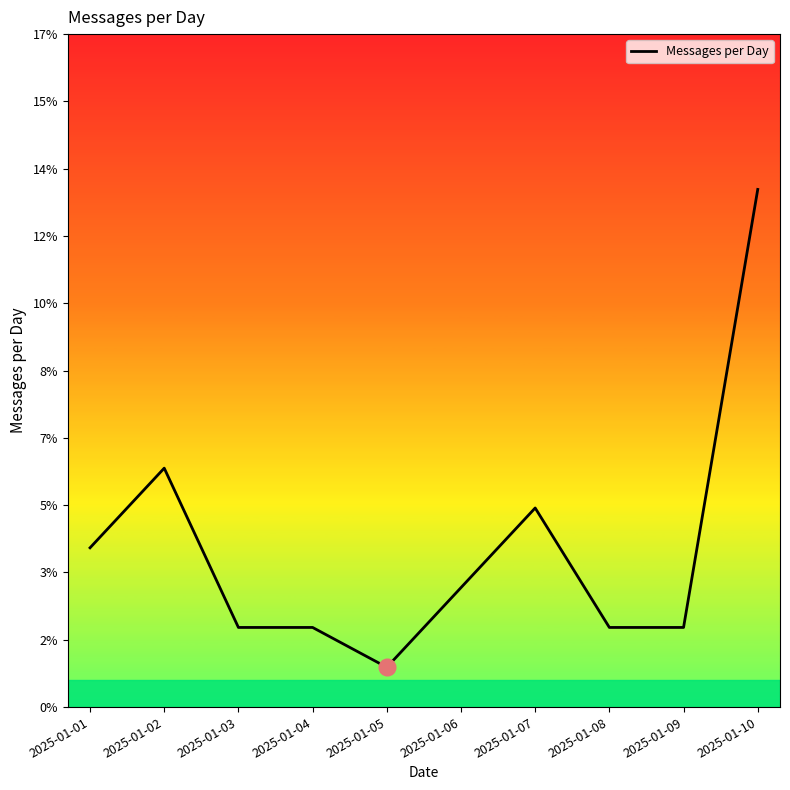

Is this an area chart (filled region under the line)?

Yes